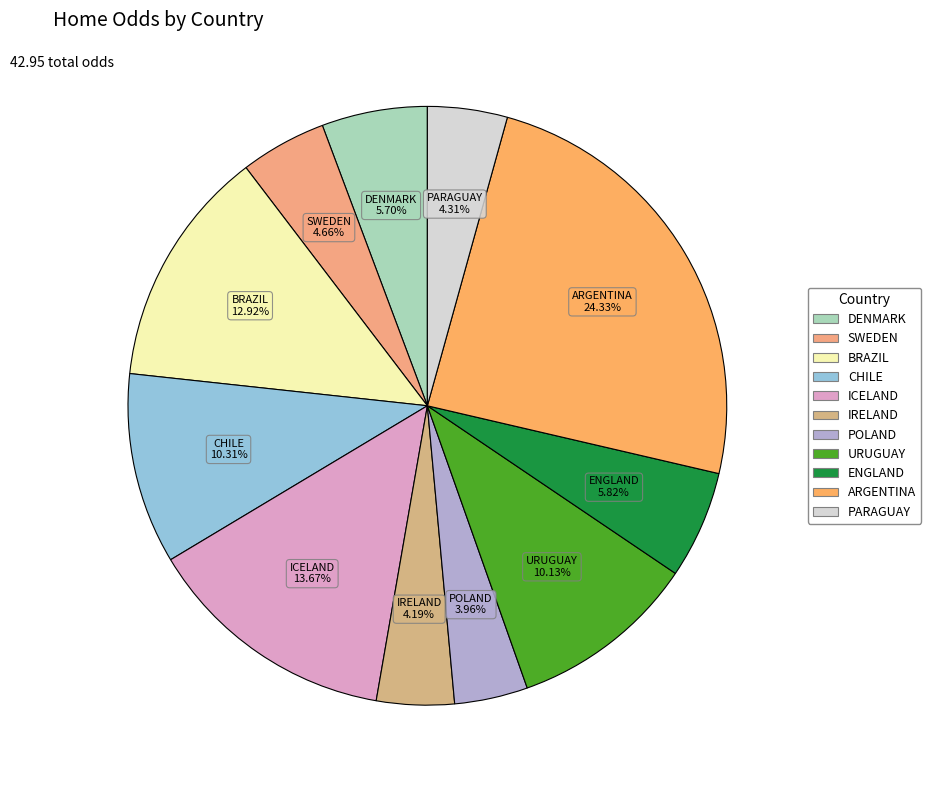

Is there a majority slice in this chart?

No